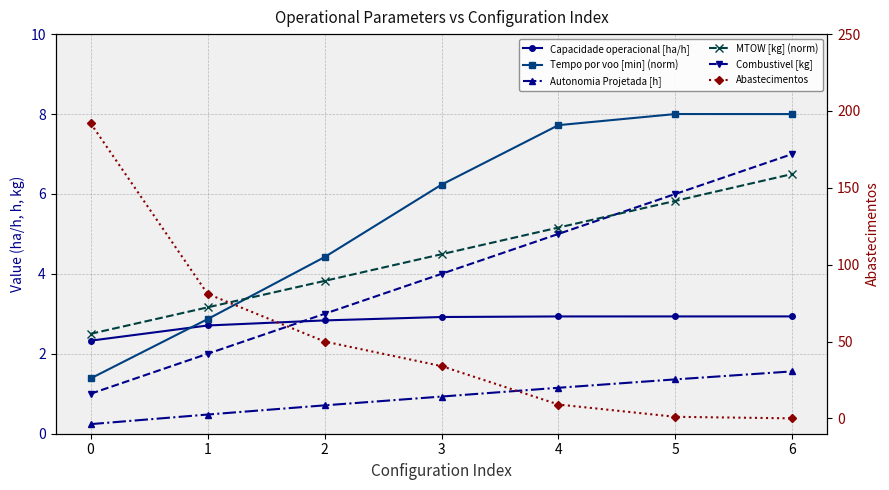

How many values in the Abastecimentos series exceed 34?

3